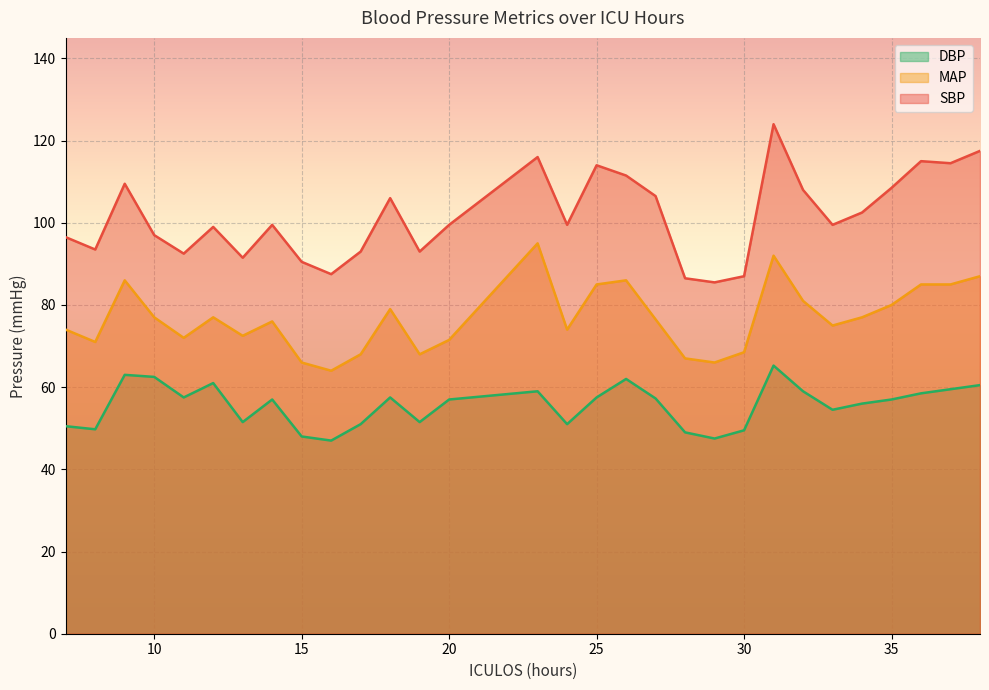

What is the total value across all series at 10?

236.5